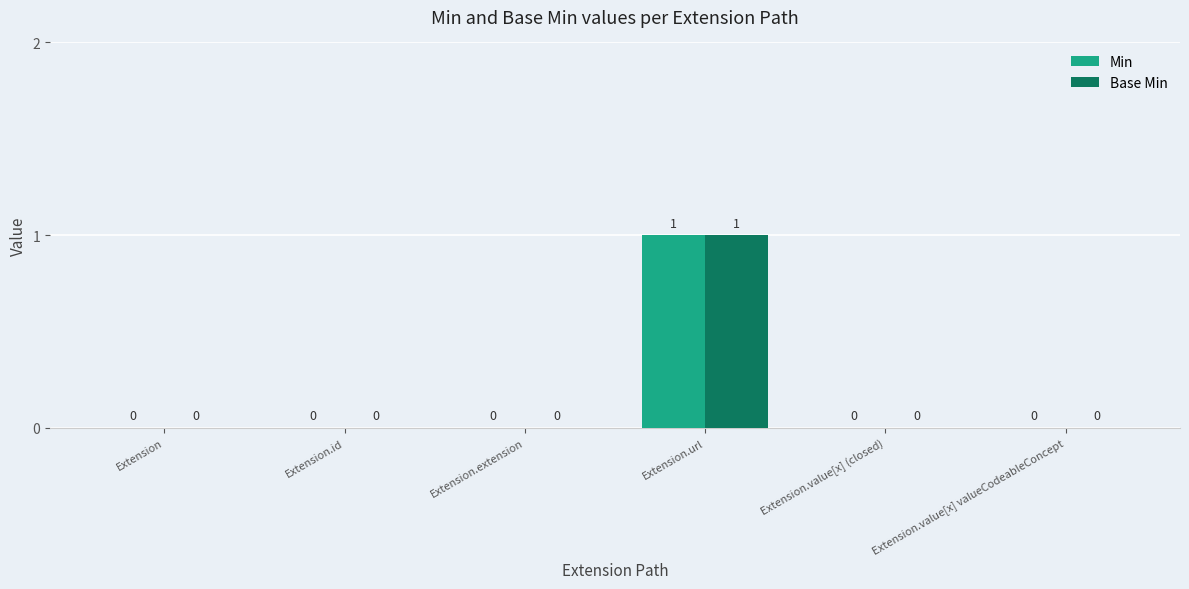

What is the maximum value for Min?

1